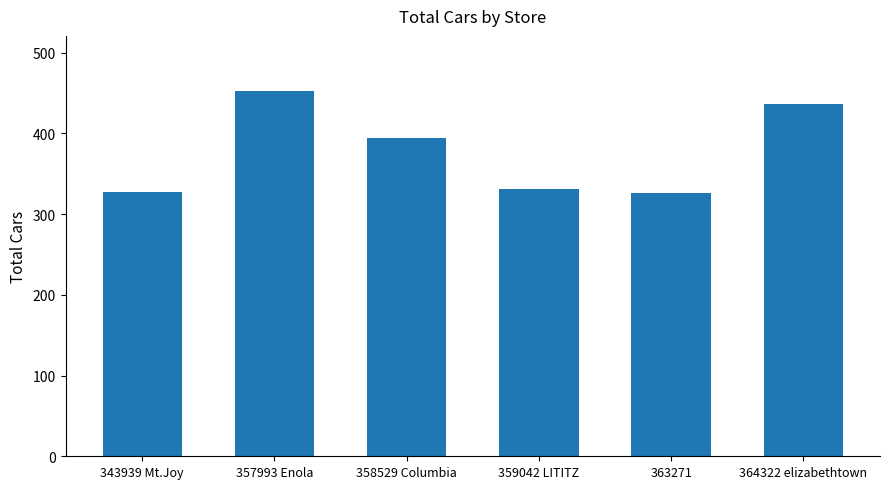

What is the minimum value shown in the chart?

326